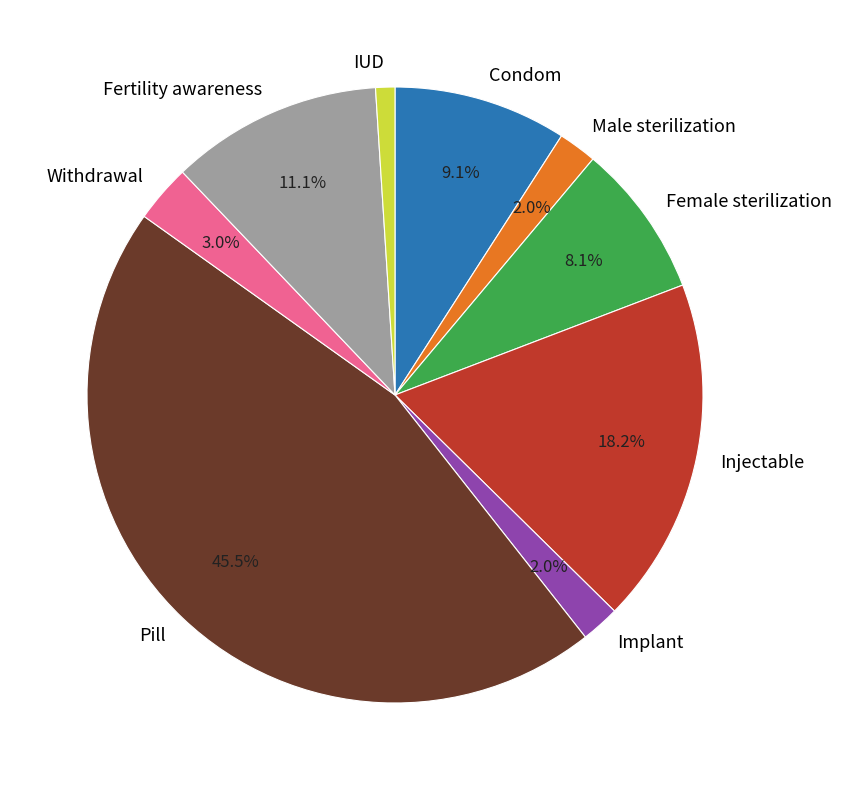

Between Pill and Implant, which is larger?

Pill